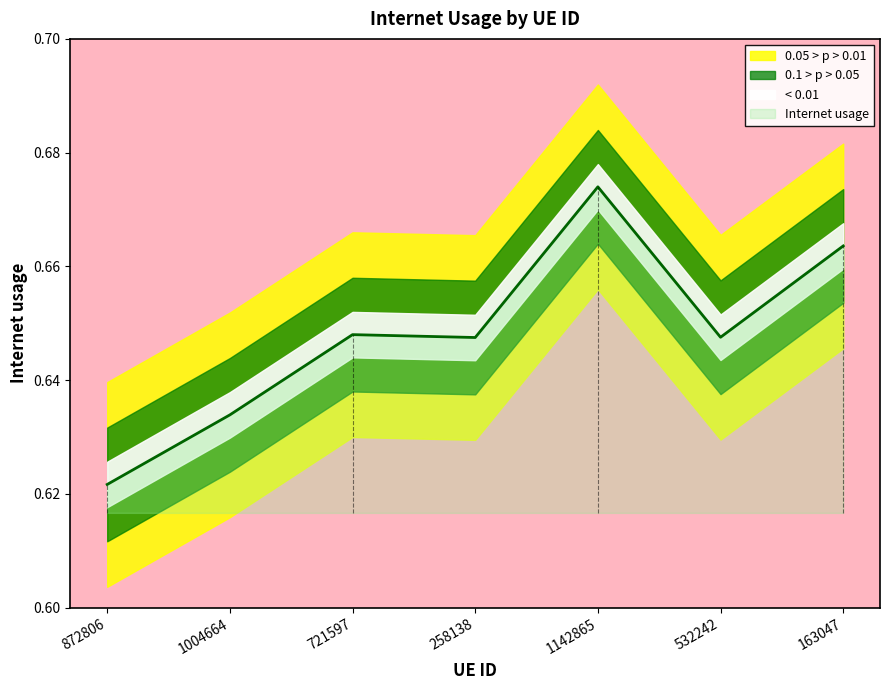

Rank the categories by value from highest to lowest.

1142865, 163047, 721597, 532242, 258138, 1004664, 872806